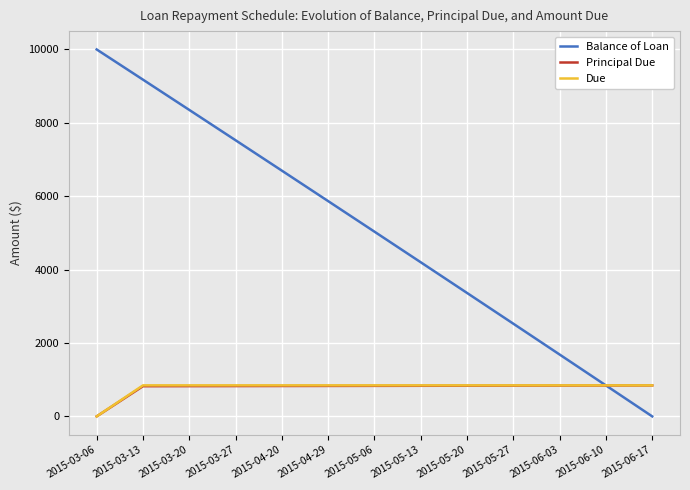

Which series has the widest spread of values?

Balance of Loan